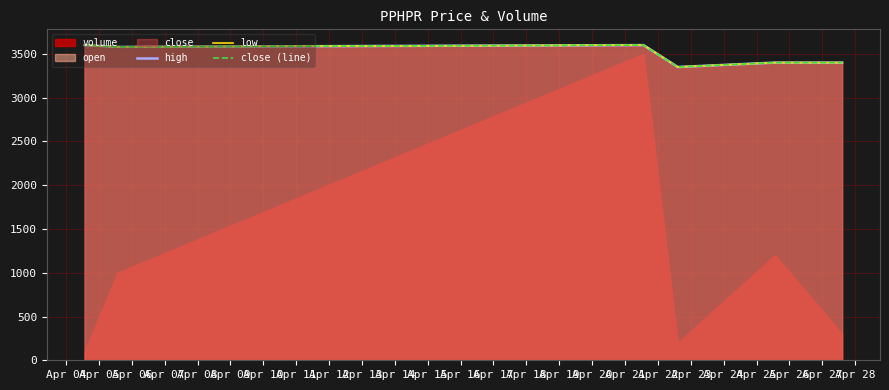

Where is the first local maximum for close (line)?

Apr 06